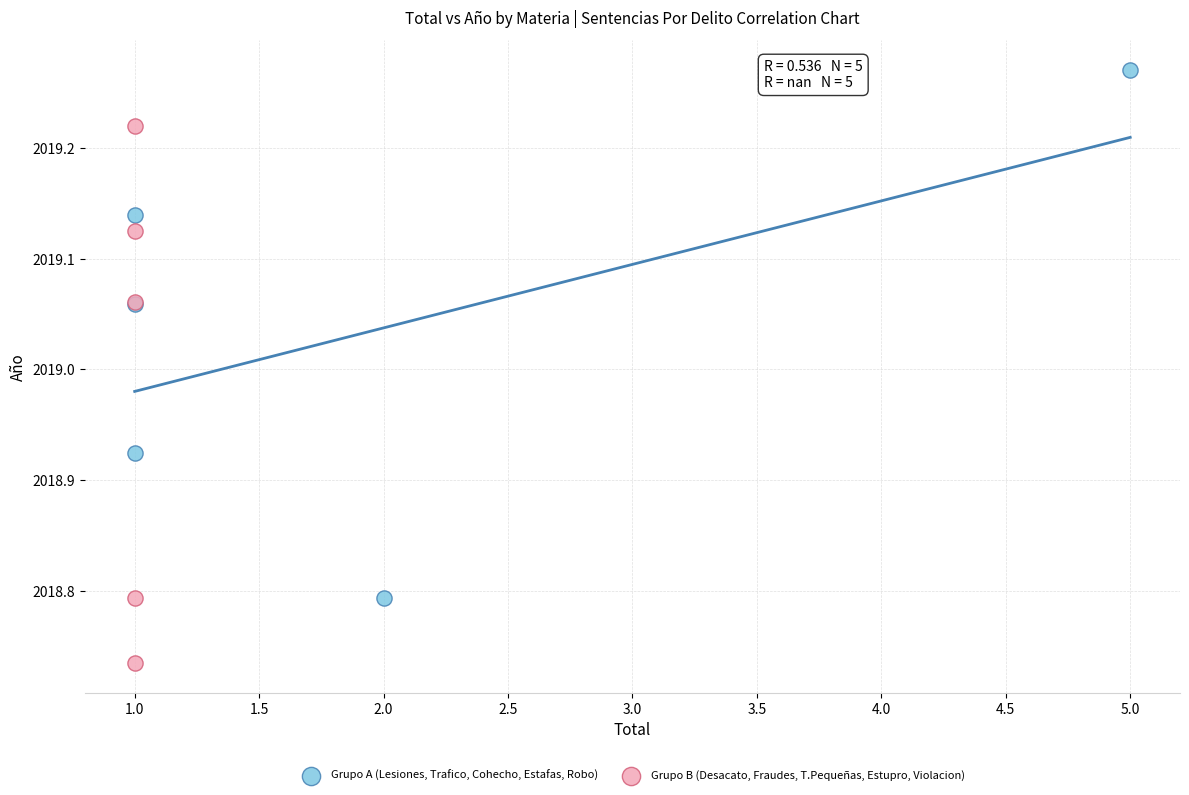

Which series reaches the maximum Y coordinate?

Grupo A (Lesiones, Trafico, Cohecho, Estafas, Robo)